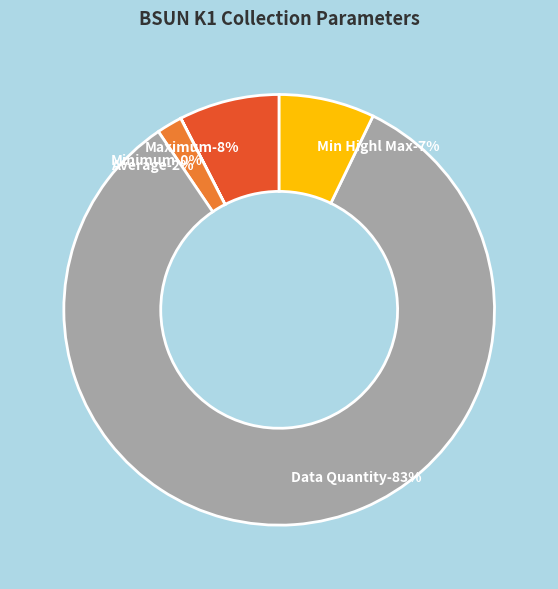

Combined, do Average and Minimum account for over 50%?

No